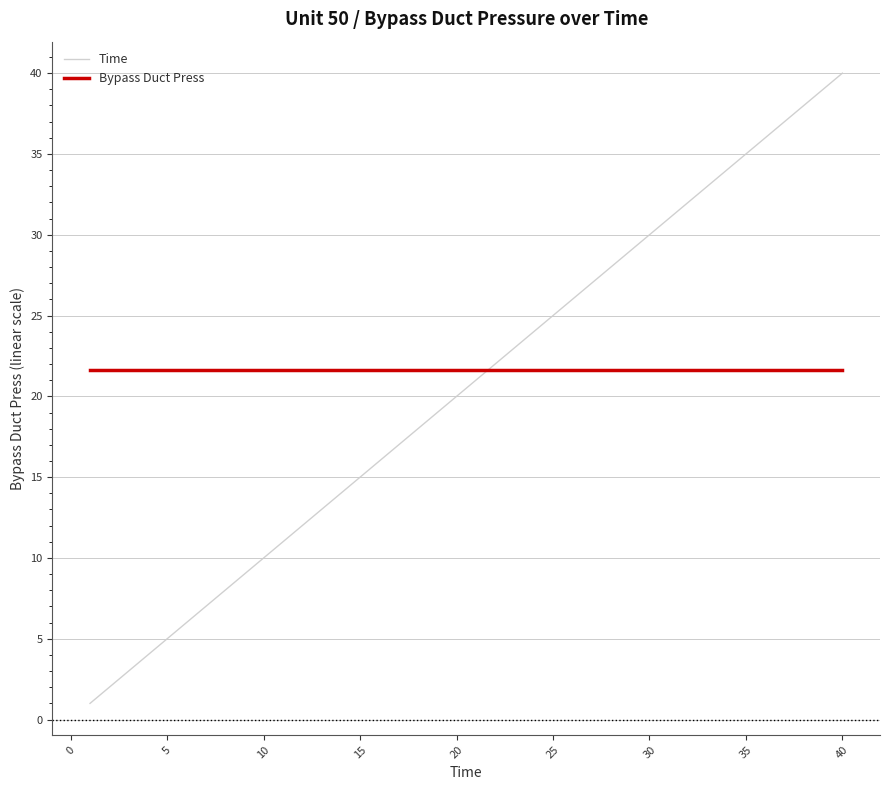

After their last crossing, which series has the higher values: Time or Bypass Duct Press?

Time